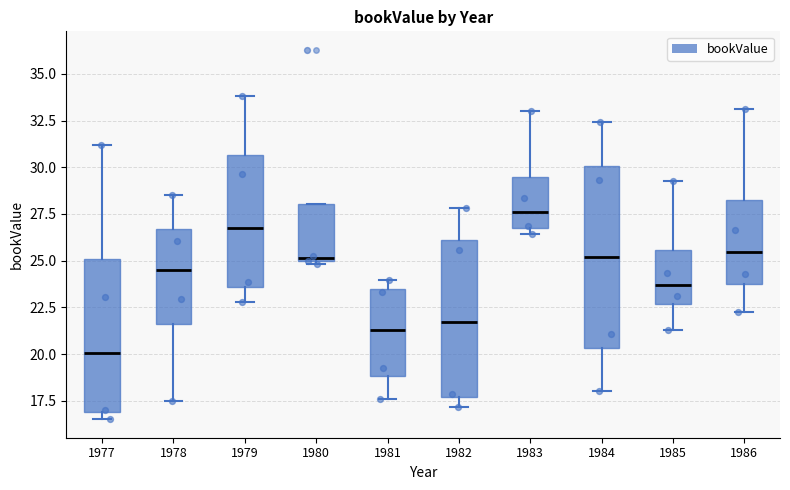

Which box's median line is the lowest?

1977